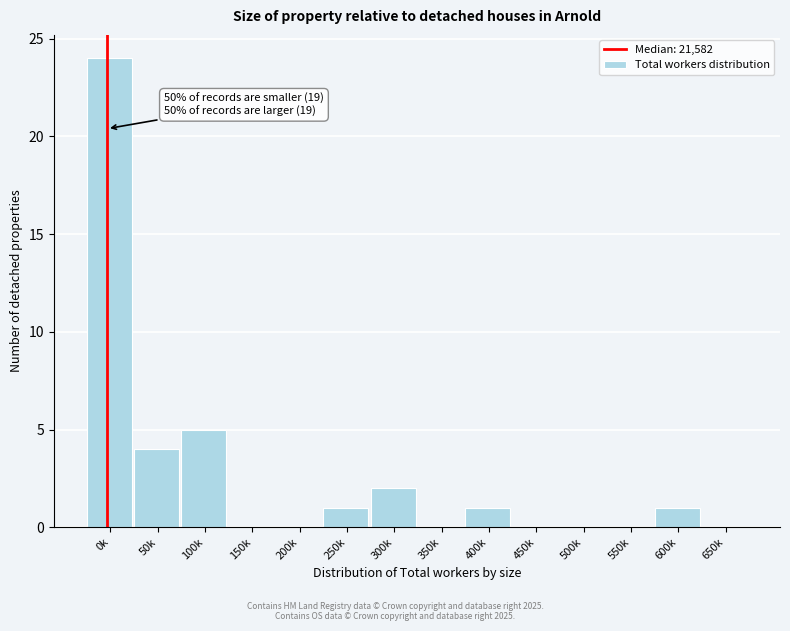

Reading right to left, transcribe all the data shown in this chart.

650k=0	600k=1	550k=0	500k=0	450k=0	400k=1	350k=0	300k=2	250k=1	200k=0	150k=0	100k=5	50k=4	0k=24